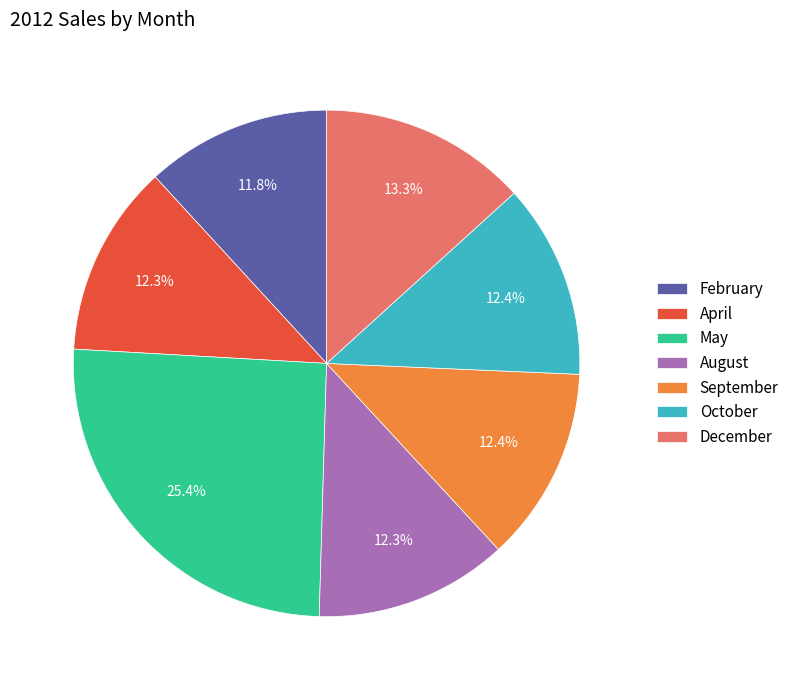

To the nearest percent, what is the difference between the largest and smallest slice percentages?

14%